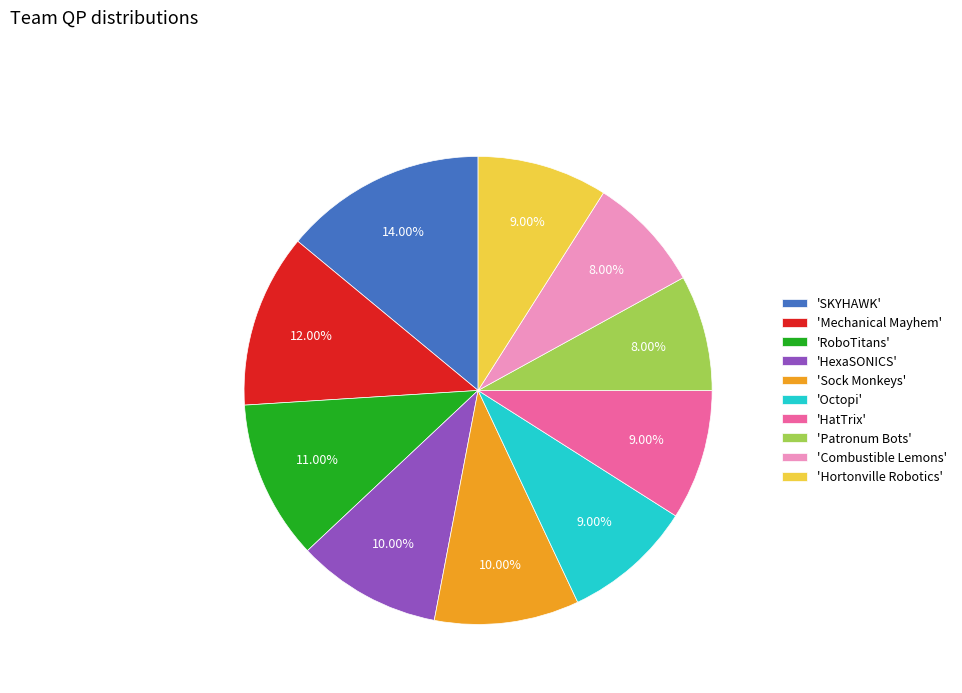

Combined, do 'Hortonville Robotics' and 'Sock Monkeys' account for over 50%?

No